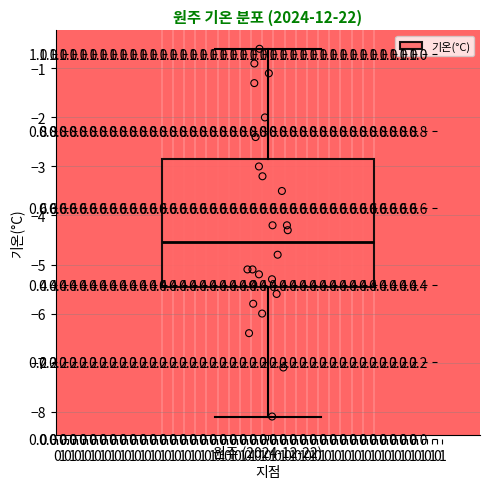

Transcribe this box plot: give where the median line is, the range the box spans, and where the two whiskers end, as read against the y-axis. The values are not printed on the chart, so give them approximately, as read against the axis.

median -4.5, box -5.4 to -2.8, whiskers -8.1 to -0.6